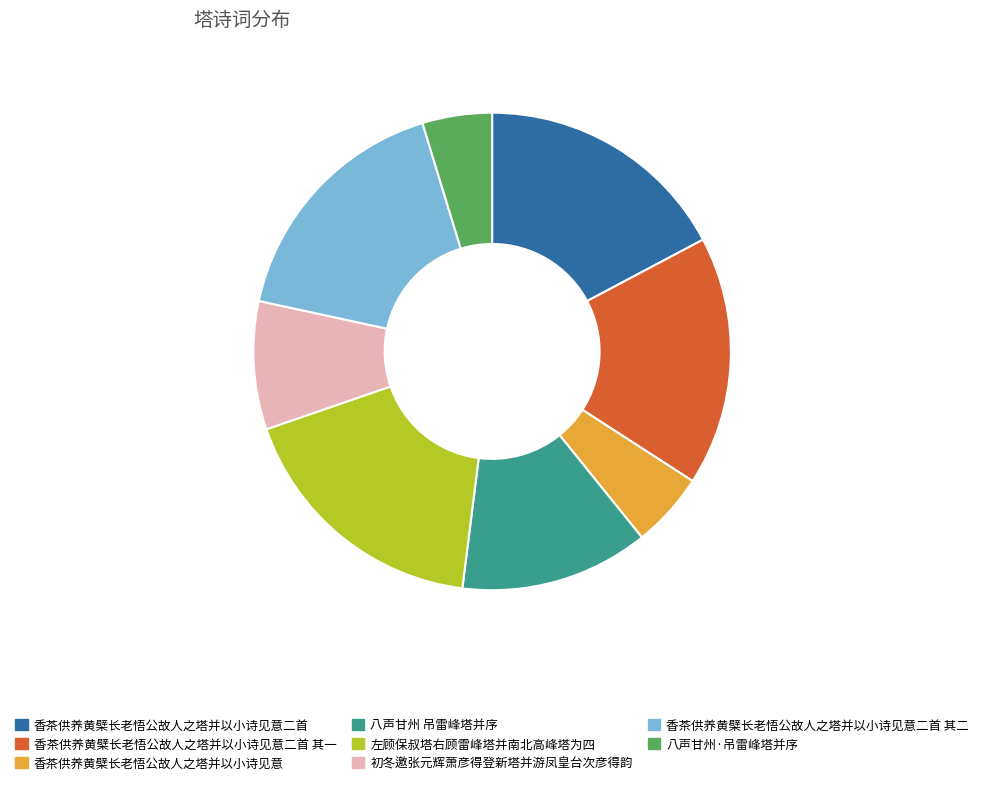

How many segments does this pie chart have?

8